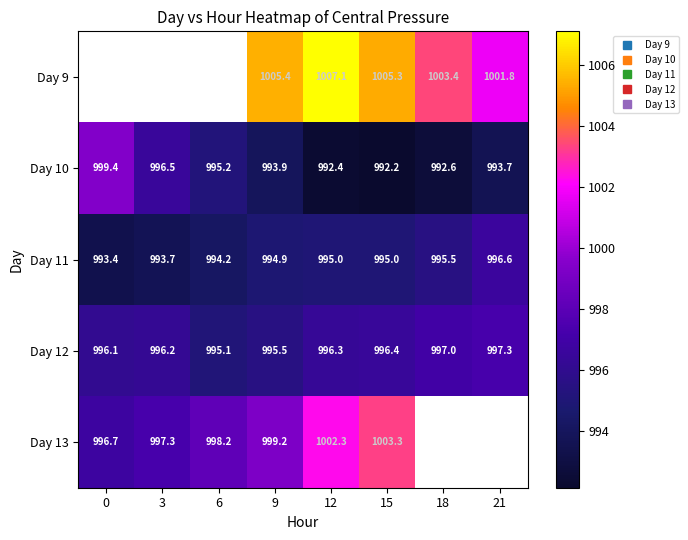

Rank the series by their maximum value, from highest to lowest.

Day 9, Day 13, Day 10, Day 12, Day 11